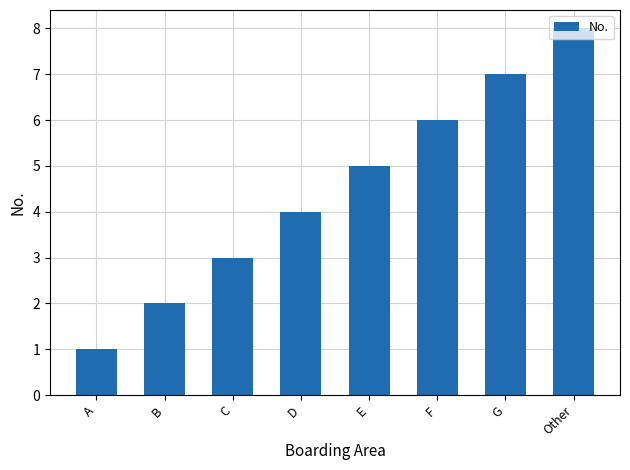

How many bars are there in total?

8